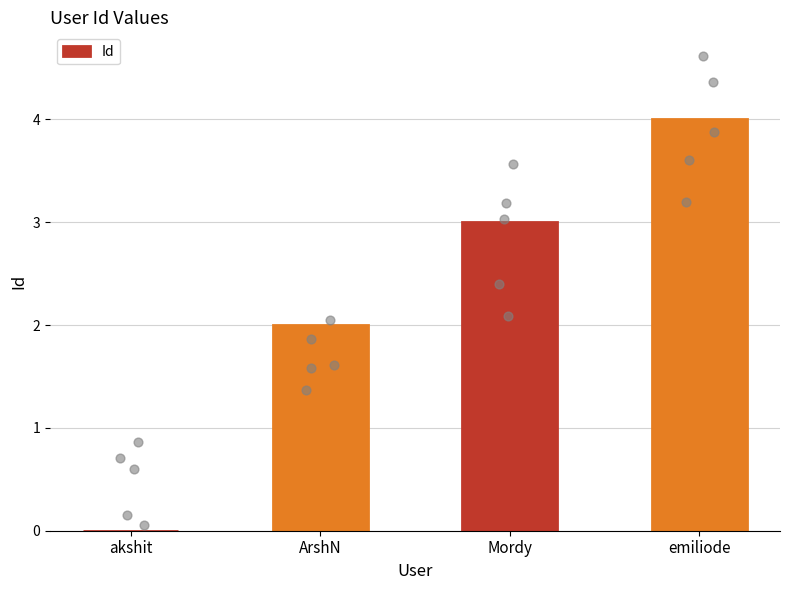

Which has a higher value, akshit or emiliode?

emiliode